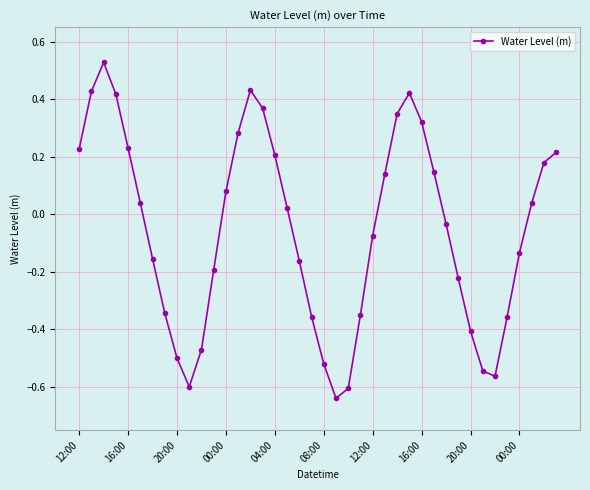

True or false: there are more than 0 points higher than both neighbors.

True